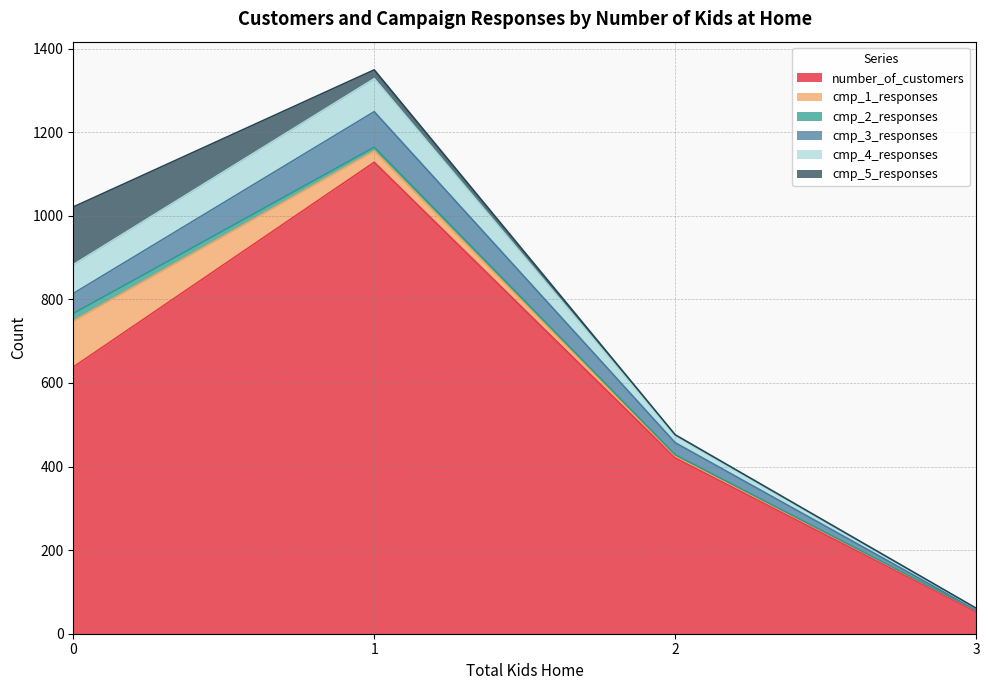

What is the difference between the maximum and minimum values in the cmp_3_responses series?

84